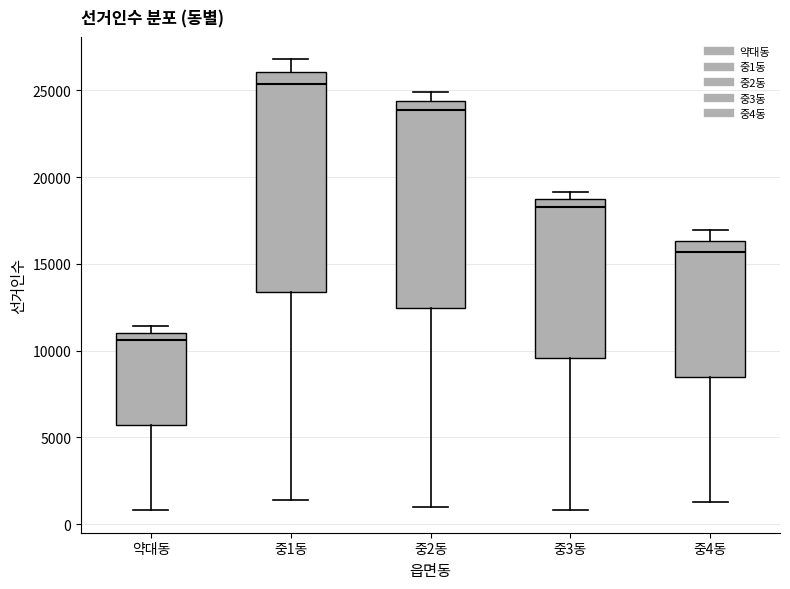

Which box's median line is the lowest?

약대동